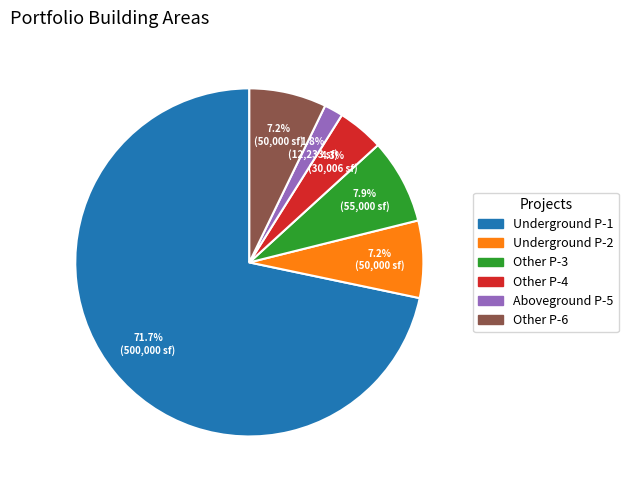

Does any single category account for the majority?

Yes